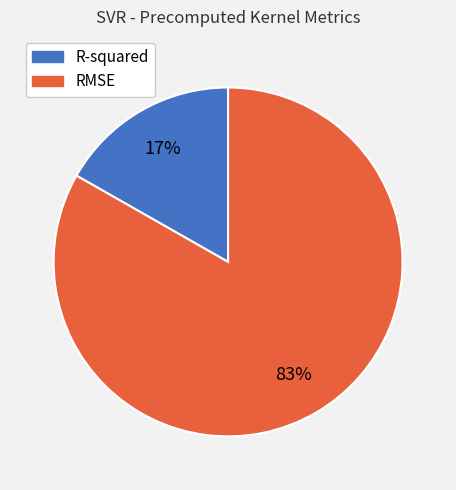

Combined, do RMSE and R-squared account for over 50%?

Yes